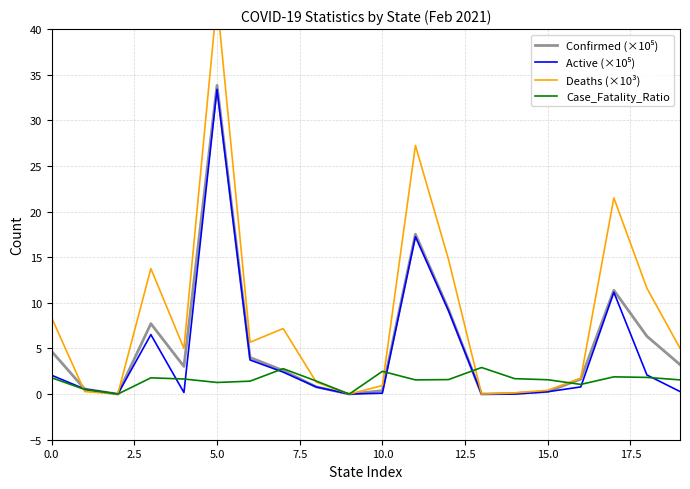

How many values in the Case_Fatality_Ratio series exceed 1?

17